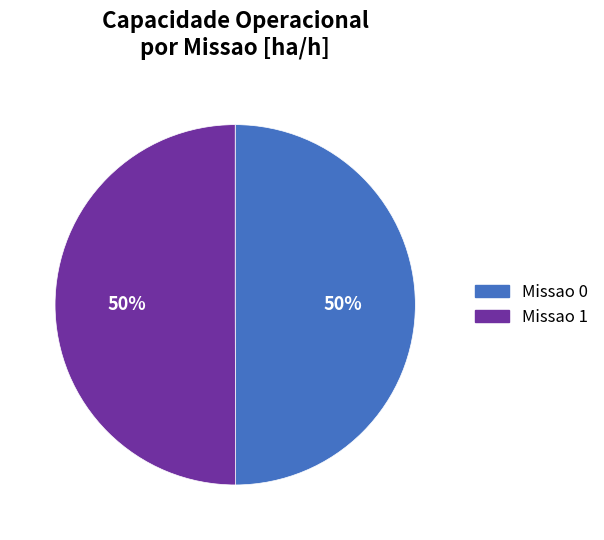

What is the ratio of the value at Missao 1 to the value at Missao 0?

1.0